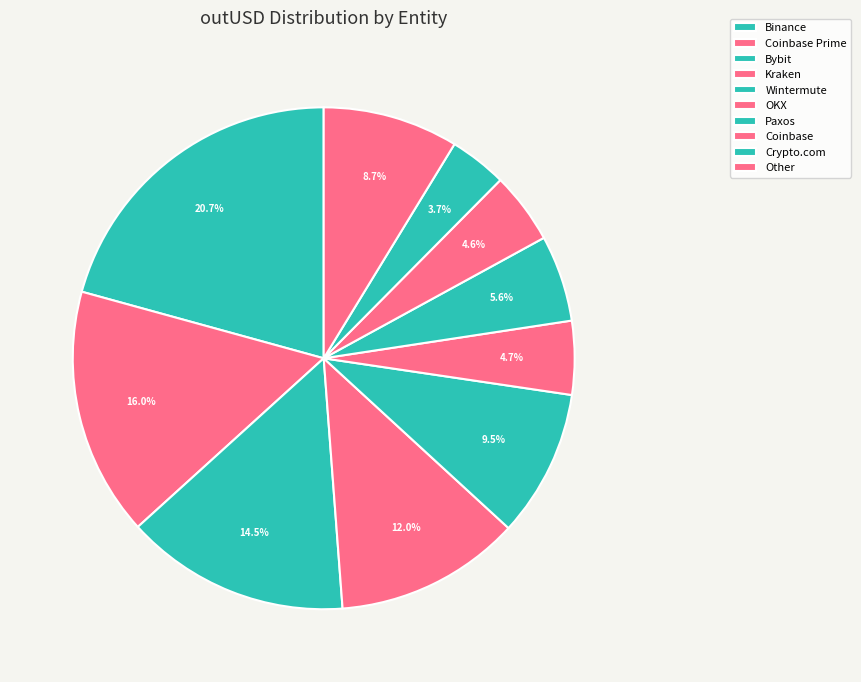

What is the smallest slice in the pie chart?

Crypto.com